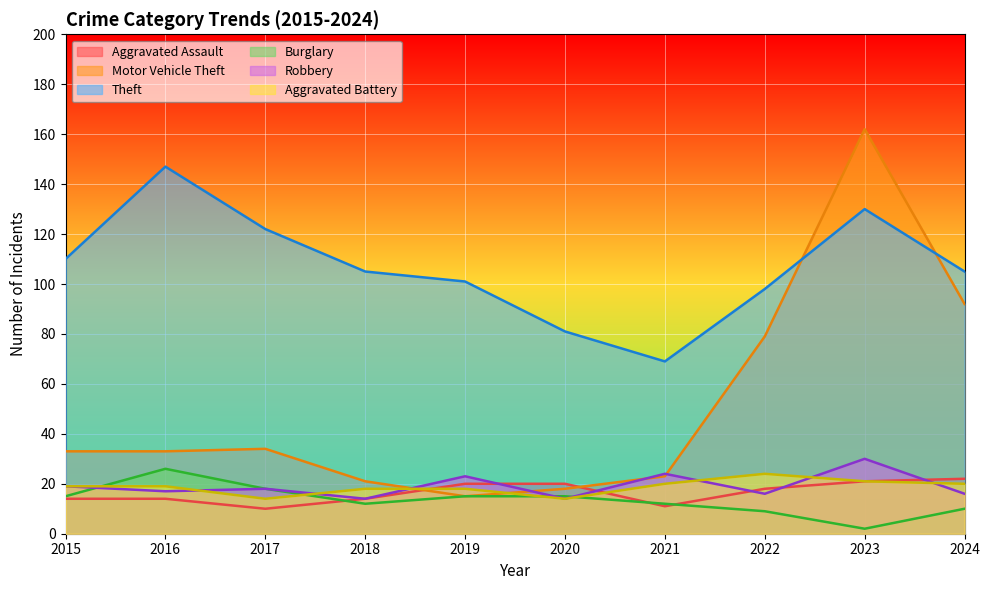

Read the Theft value at 2020.

81